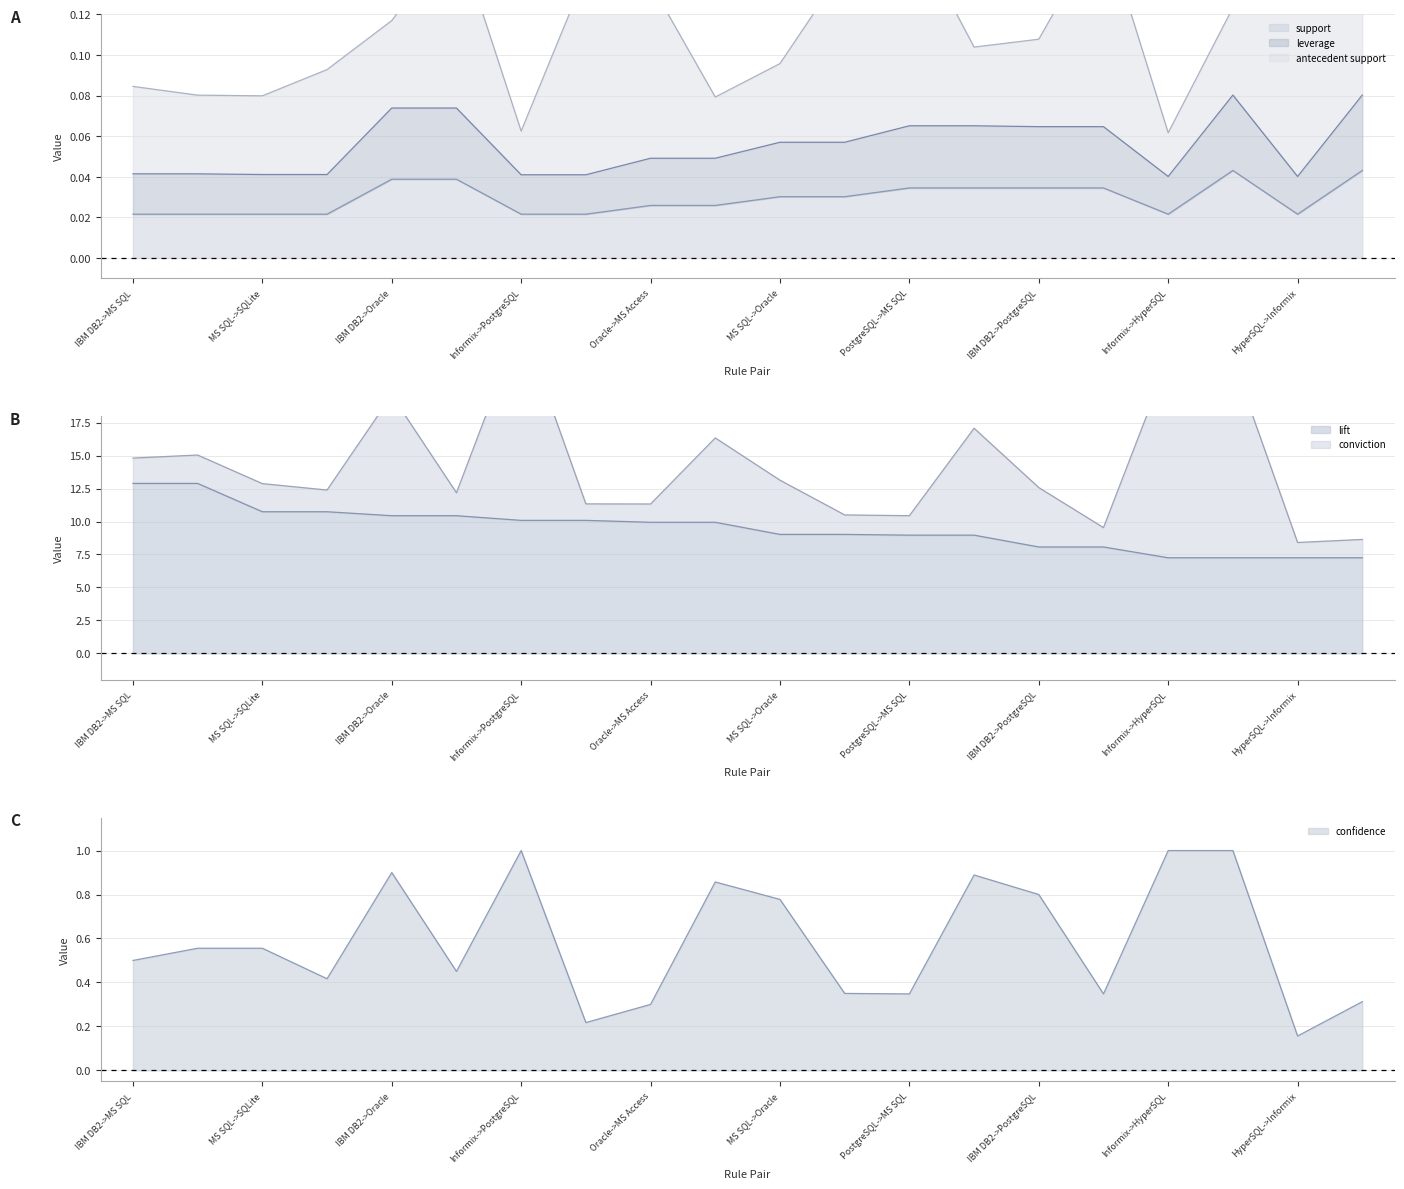

The value of lift at MS SQL->Oracle is 9.0. True or false?

True